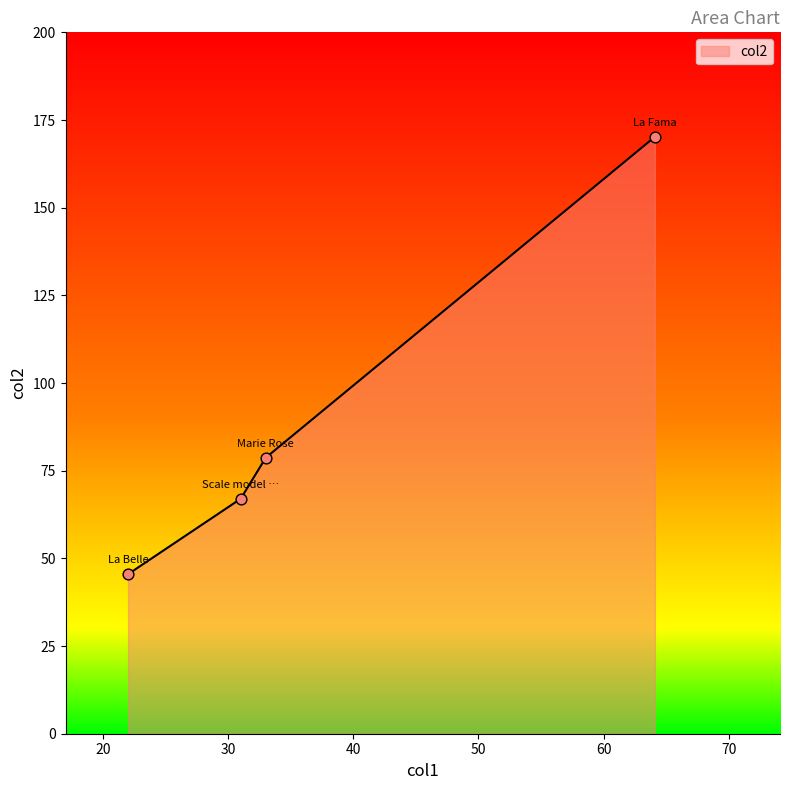

What is the maximum value shown in the chart?

170.2